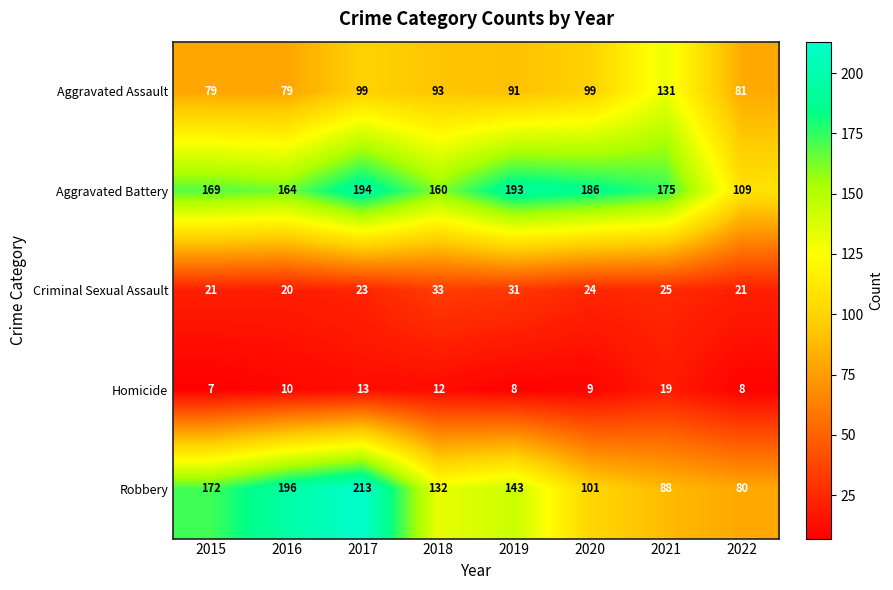

Count the number of data series in this chart.

5